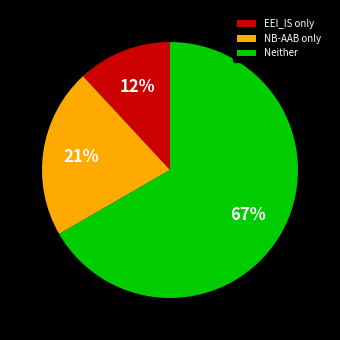

Combined, do NB-AAB only and Neither account for over 50%?

Yes